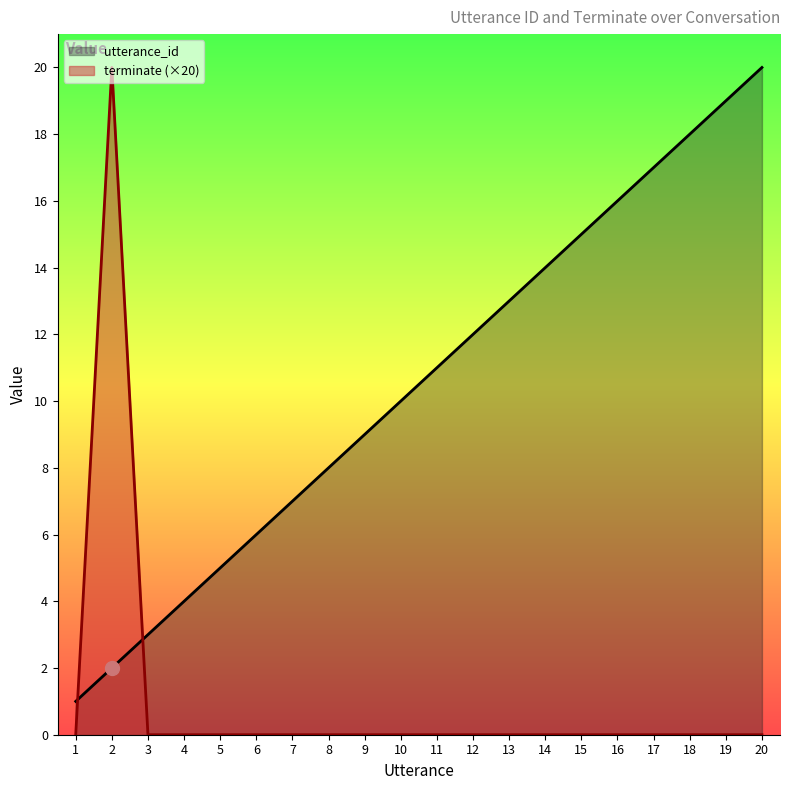

In terminate (×20), how many points are higher than both neighbors (excluding endpoints)?

1